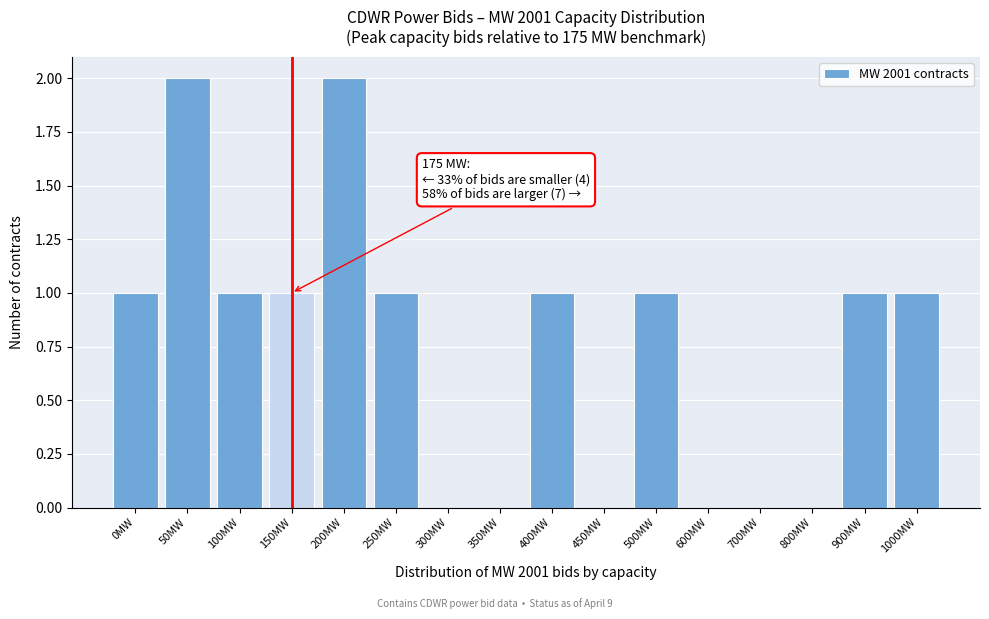

Reading right to left, what are all the values shown in this chart?

1000MW=1	900MW=1	800MW=0	700MW=0	600MW=0	500MW=1	450MW=0	400MW=1	350MW=0	300MW=0	250MW=1	200MW=2	150MW=1	100MW=1	50MW=2	0MW=1